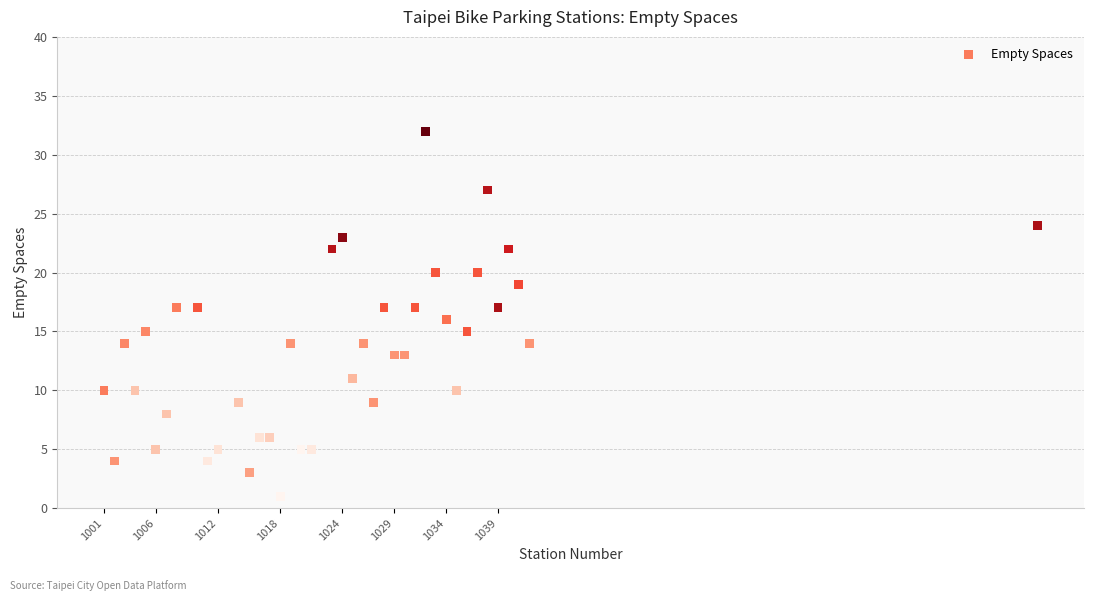

What is the range of Y values (max minus min)?

31